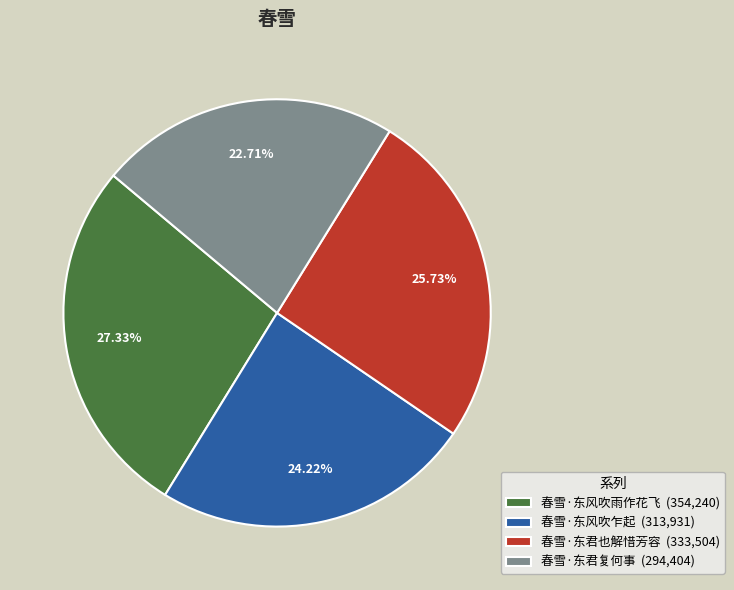

Does any single category account for the majority?

No